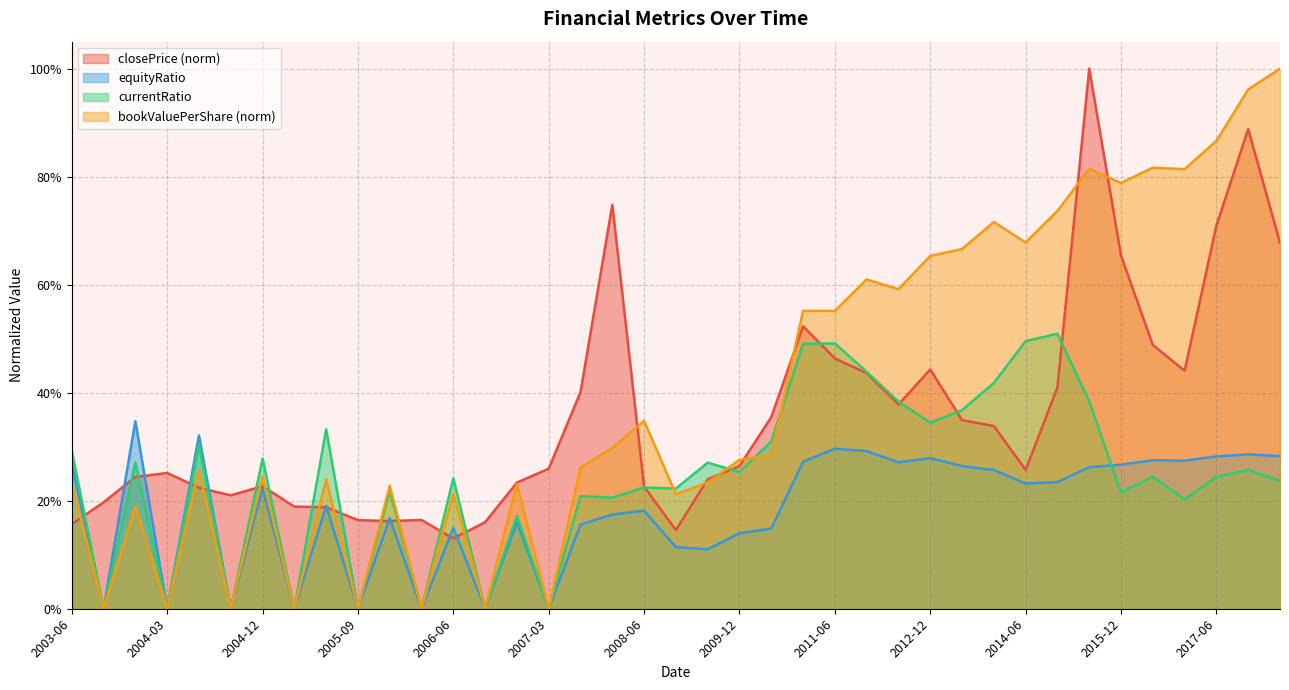

Which series changed the most between 2004-03 and 2017-06?

bookValuePerShare (norm)